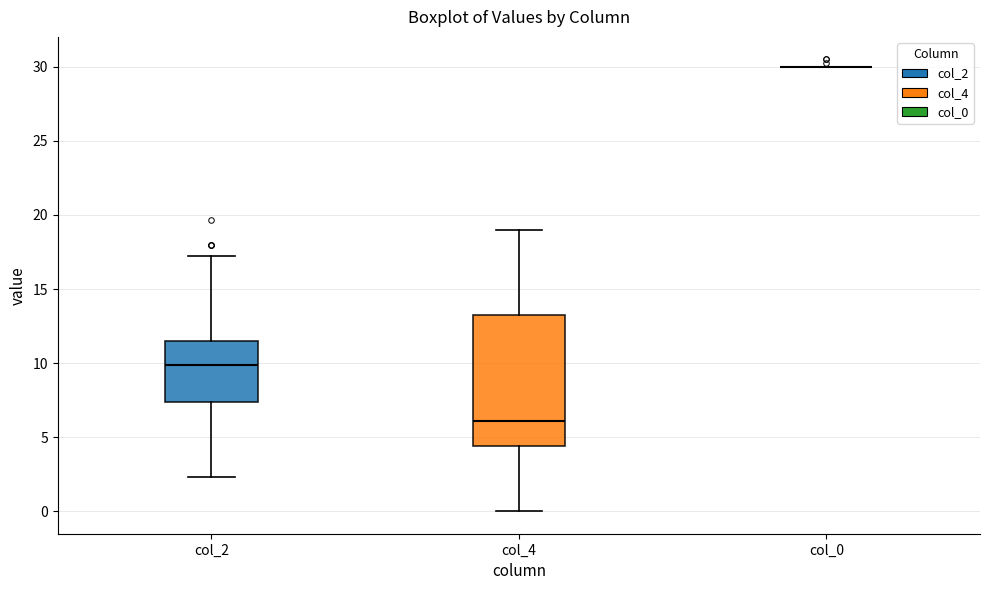

Reading left to right, transcribe this box plot: for each box, give where its median line is, the range the box spans, and where its two whiskers end, as read against the y-axis. The values are not printed on the chart, so give them approximately, as read against the axis.

col_2: median 10.0, box 7.5 to 11.5, whiskers 2.5 to 17.5
col_4: median 6.0, box 4.5 to 13.0, whiskers 0.0 to 19.0
col_0: box collapsed to a line at 30.0, whiskers 30.0 to 30.0